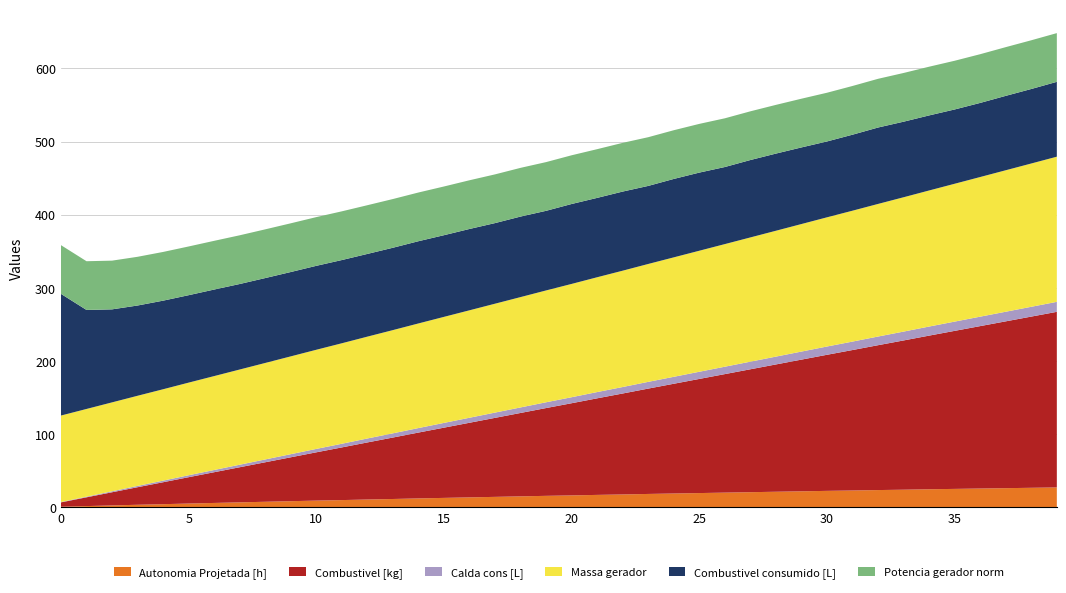

What is the highest value of the Autonomia Projetada [h] series?

27.3